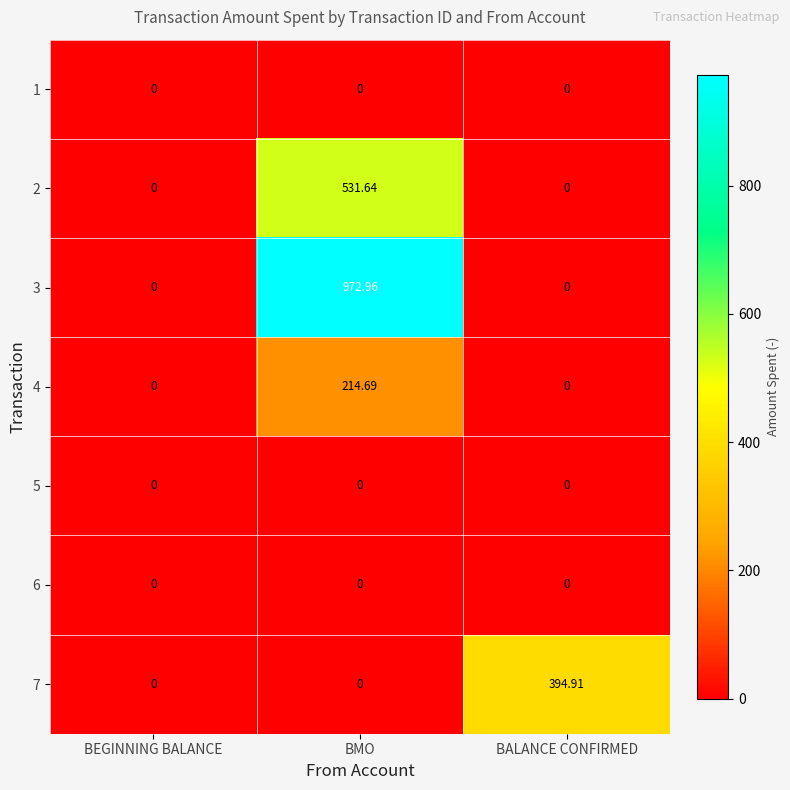

At which category does the chart reach its peak across all series?

BMO